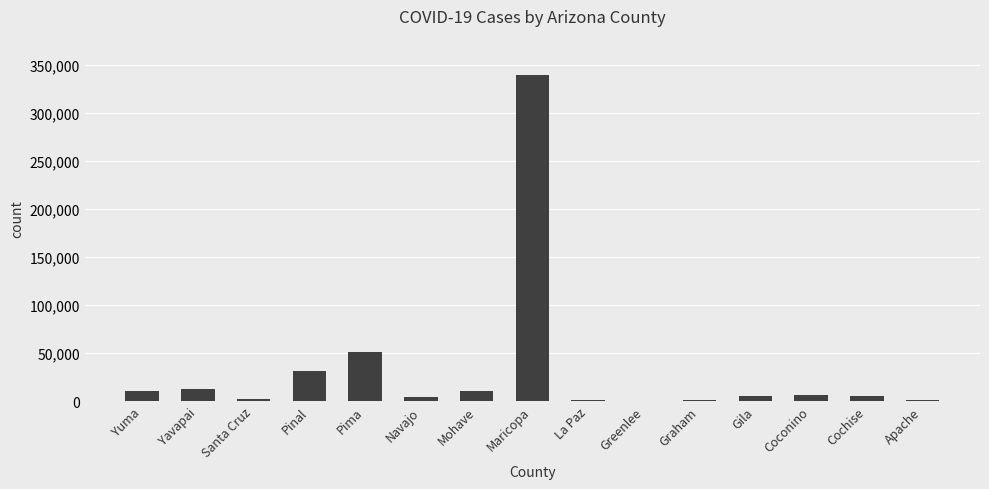

At which category does the chart reach its peak across all series?

Maricopa